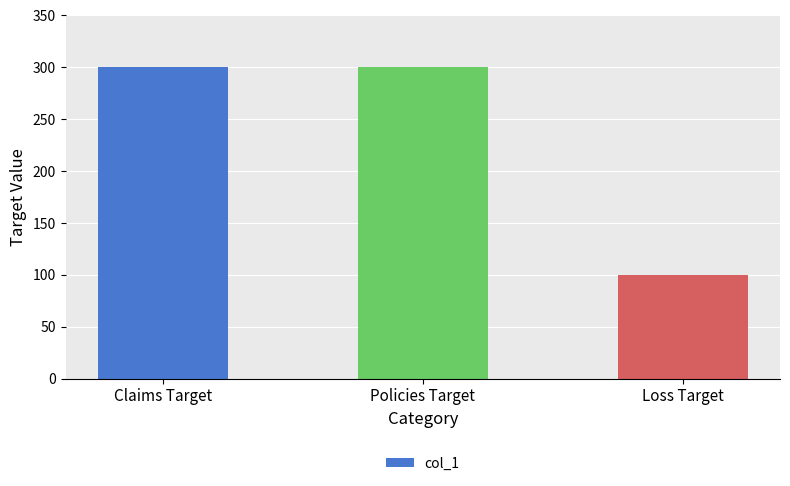

What is the sum of the values at Policies Target and Loss Target?

400